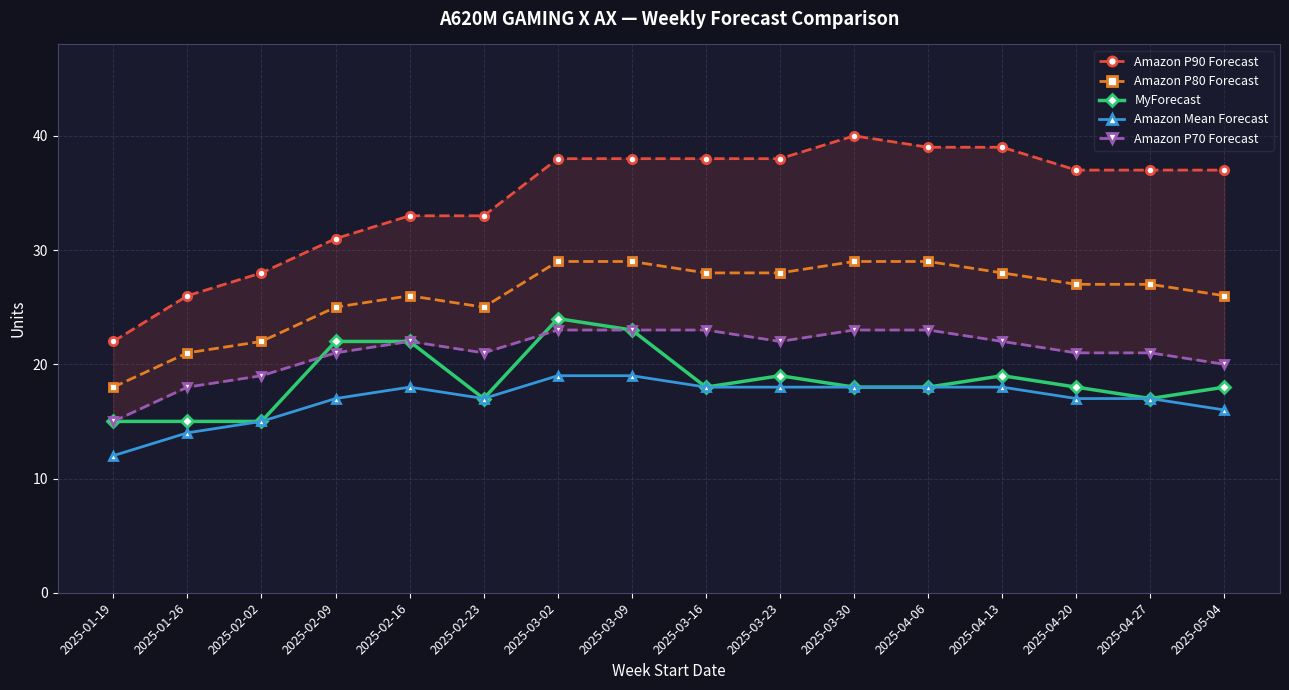

How many values in the MyForecast series exceed 18?

6